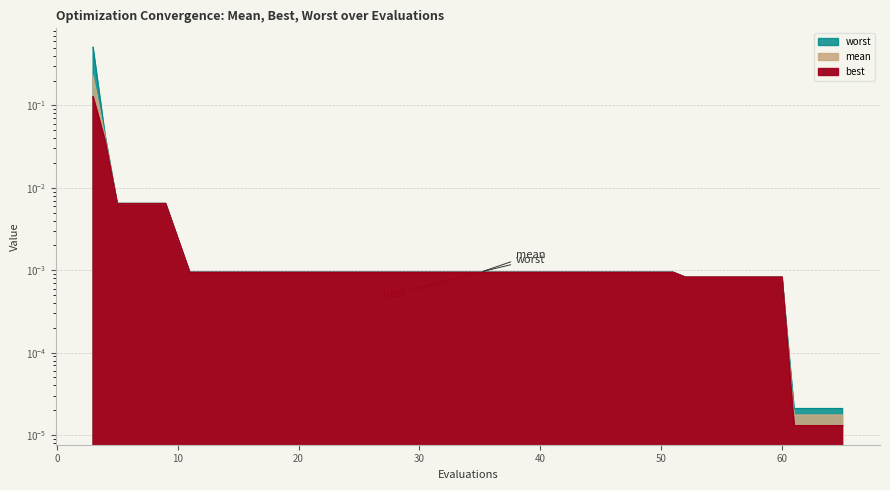

Reading left to right, what are all the values shown in this chart?

mean: 0.2	0.0	0.0	0.0	0.0	0.0	0.0	0.0	0.0	0.0	0.0	0.0	0.0	0.0	0.0	0.0	0.0	0.0	0.0	0.0
best: 0.1	0.0	0.0	0.0	0.0	0.0	0.0	0.0	0.0	0.0	0.0	0.0	0.0	0.0	0.0	0.0	0.0	0.0	0.0	0.0
worst: 0.5	0.0	0.0	0.0	0.0	0.0	0.0	0.0	0.0	0.0	0.0	0.0	0.0	0.0	0.0	0.0	0.0	0.0	0.0	0.0